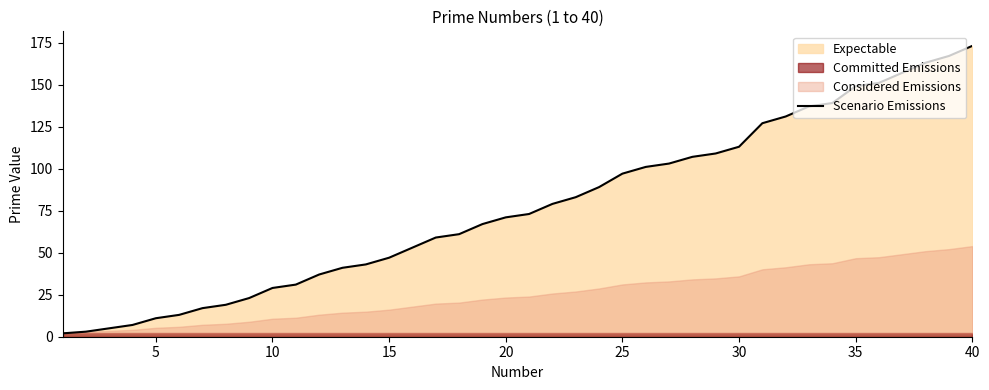

Which category has the highest value in the Scenario Emissions series?

40